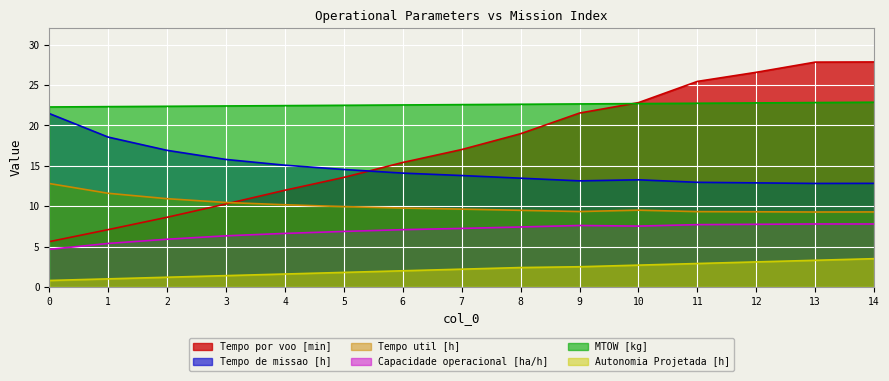

How many lines are shown in the chart?

6